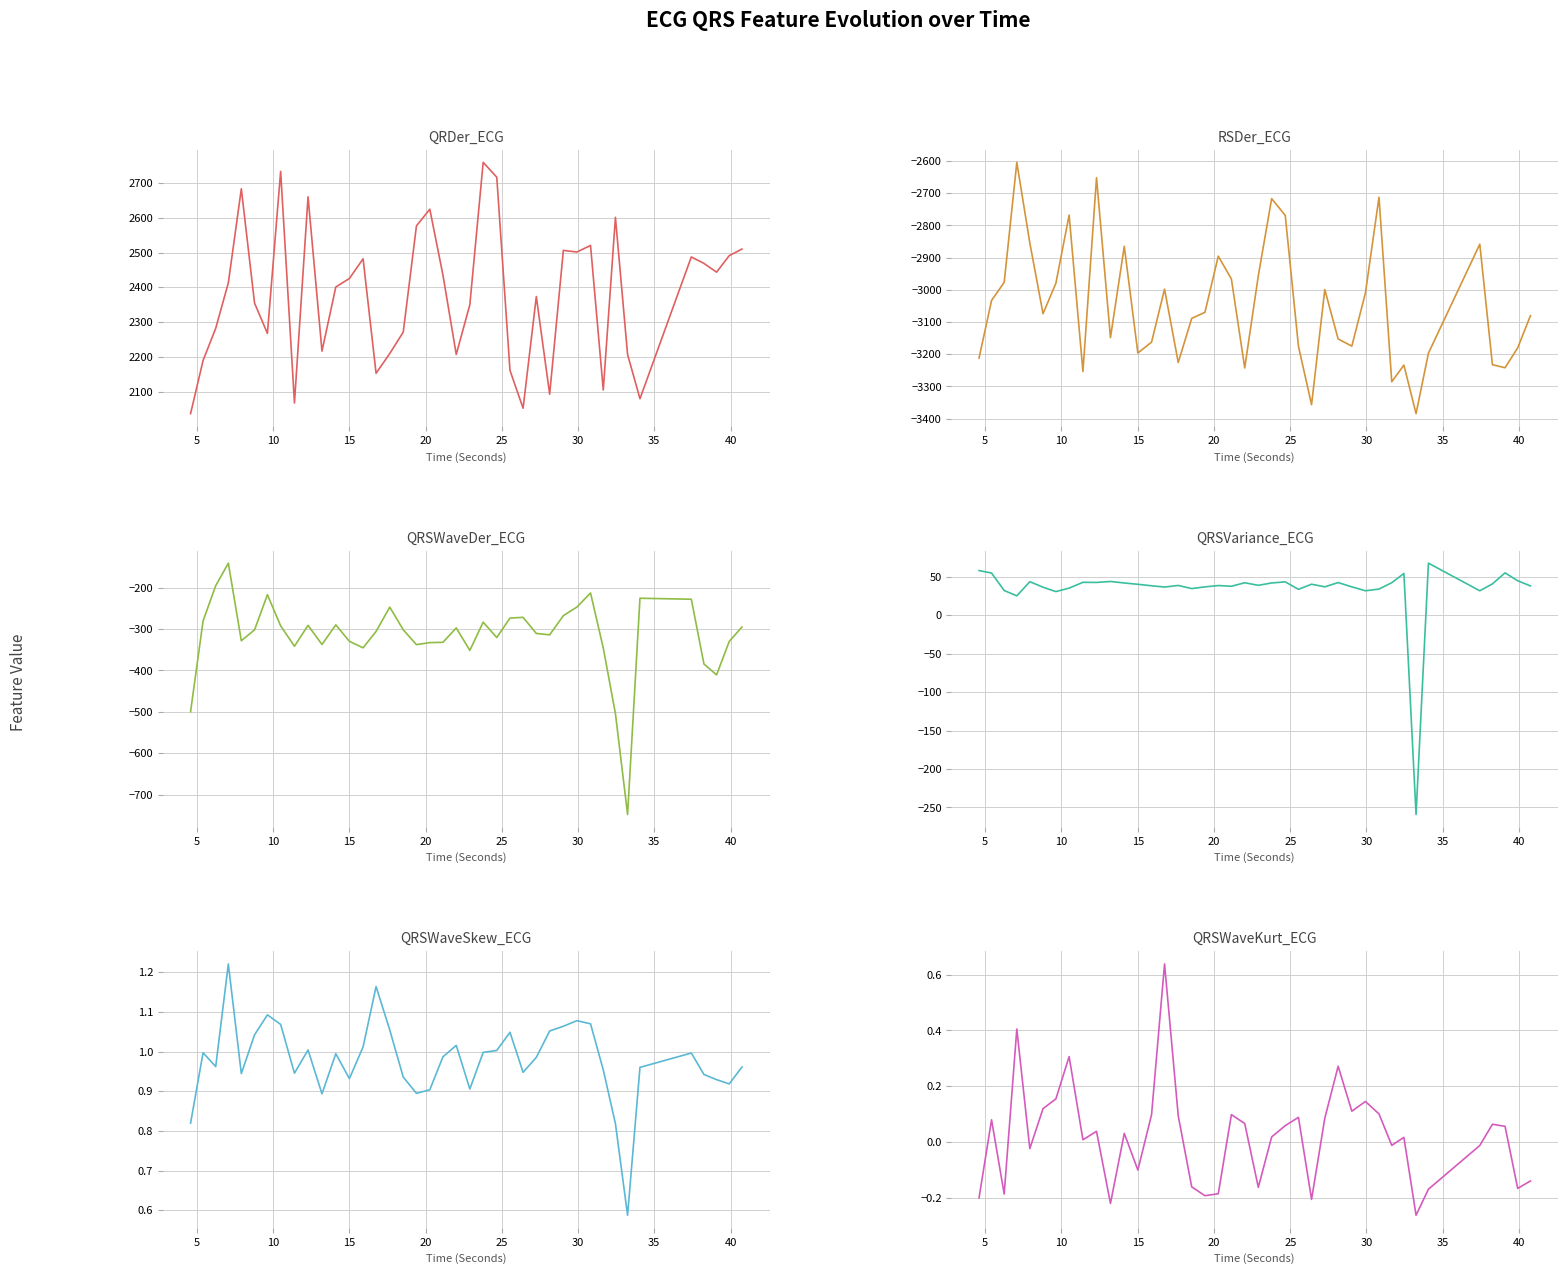

How many categories are shown in the chart?

40